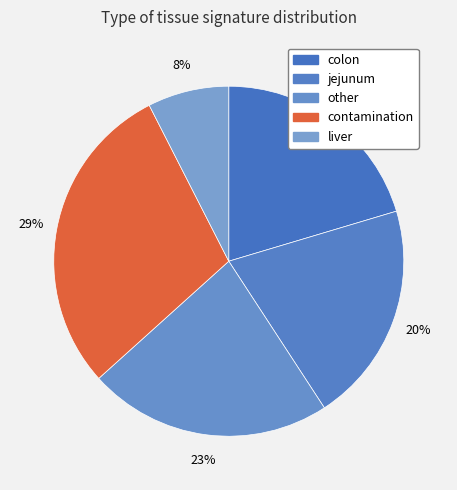

Is it true that jejunum is 7% of the pie?

False